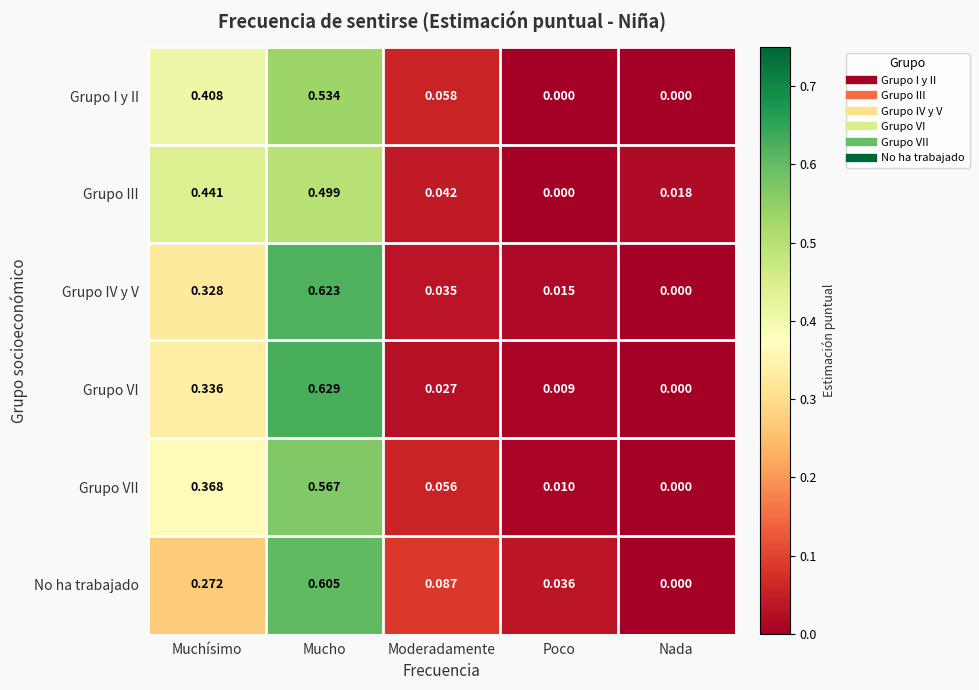

At which category does the chart reach its peak across all series?

Mucho